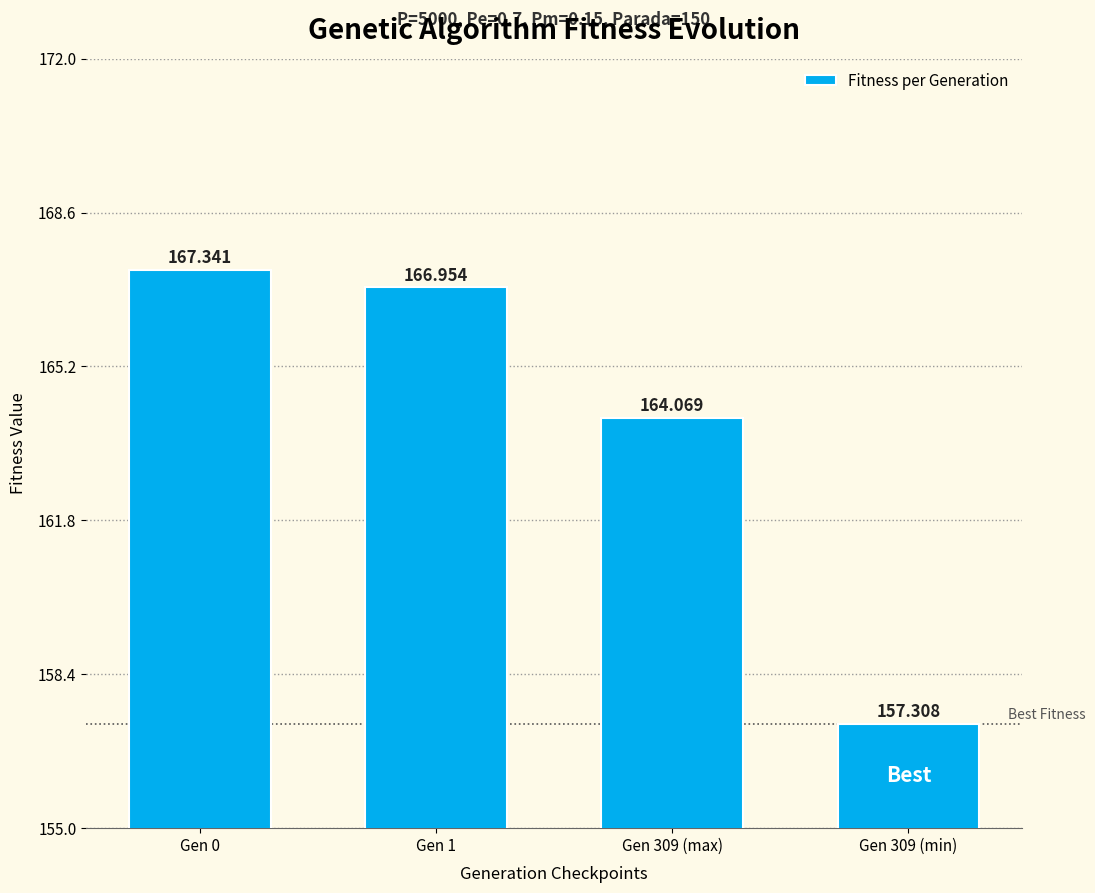

What is the label of the 4th bar from the left?

Gen 309 (min)